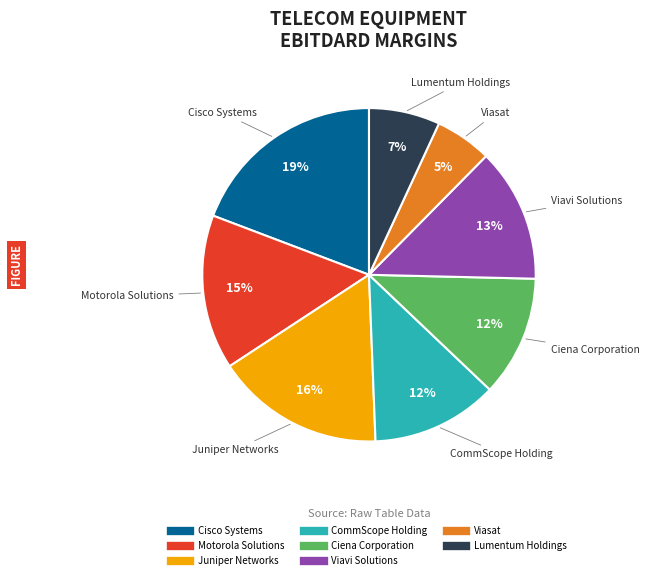

How many segments does this pie chart have?

8